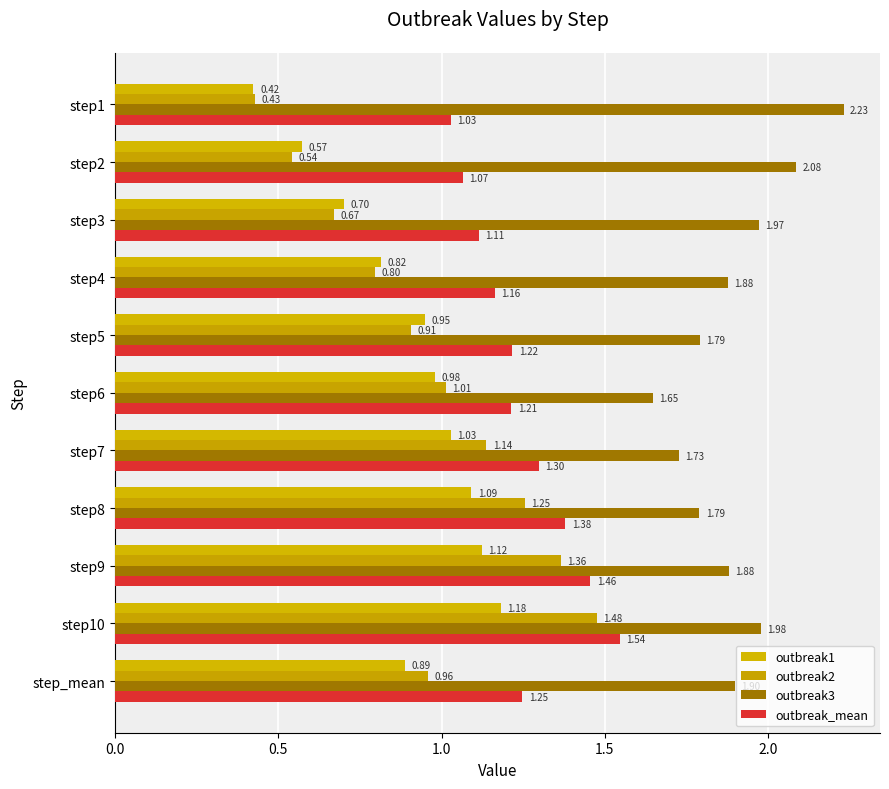

Count the number of data series in this chart.

4